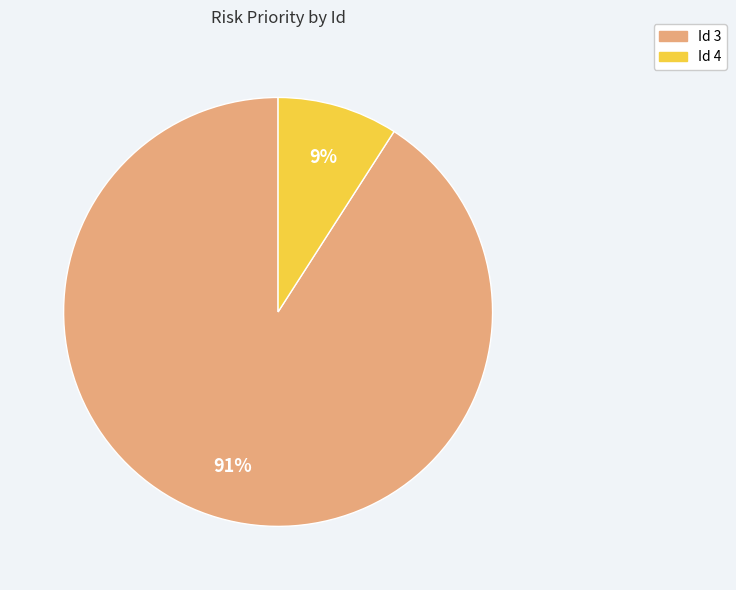

Does Id 4 represent more than half of the total?

No